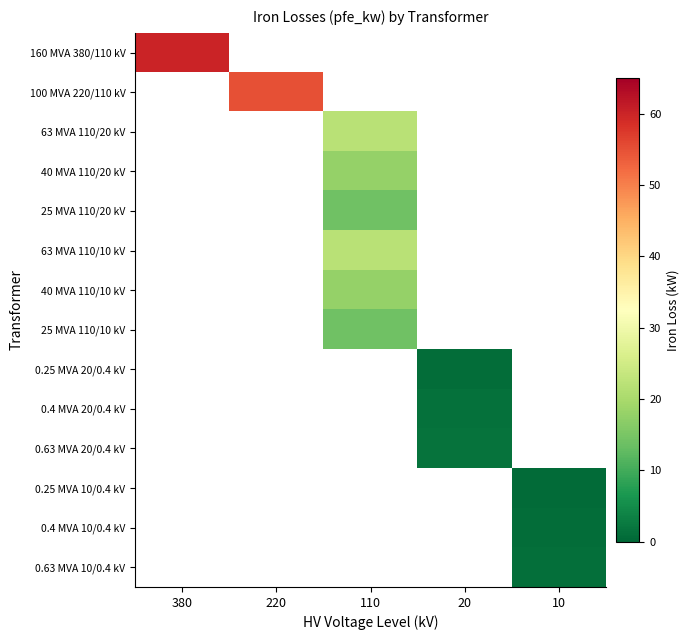

How many positive values does the 0.25 MVA 20/0.4 kV series have?

1